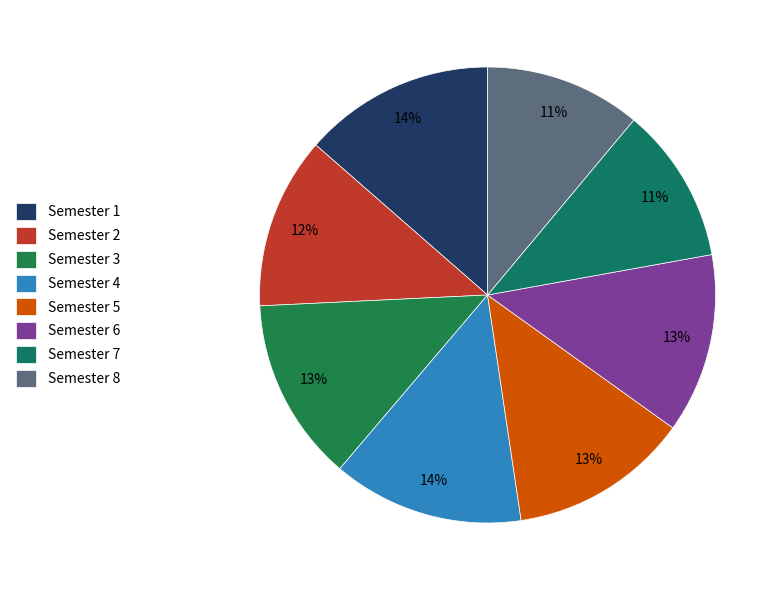

What percentage is the Semester 8 slice, to the nearest percent?

11%